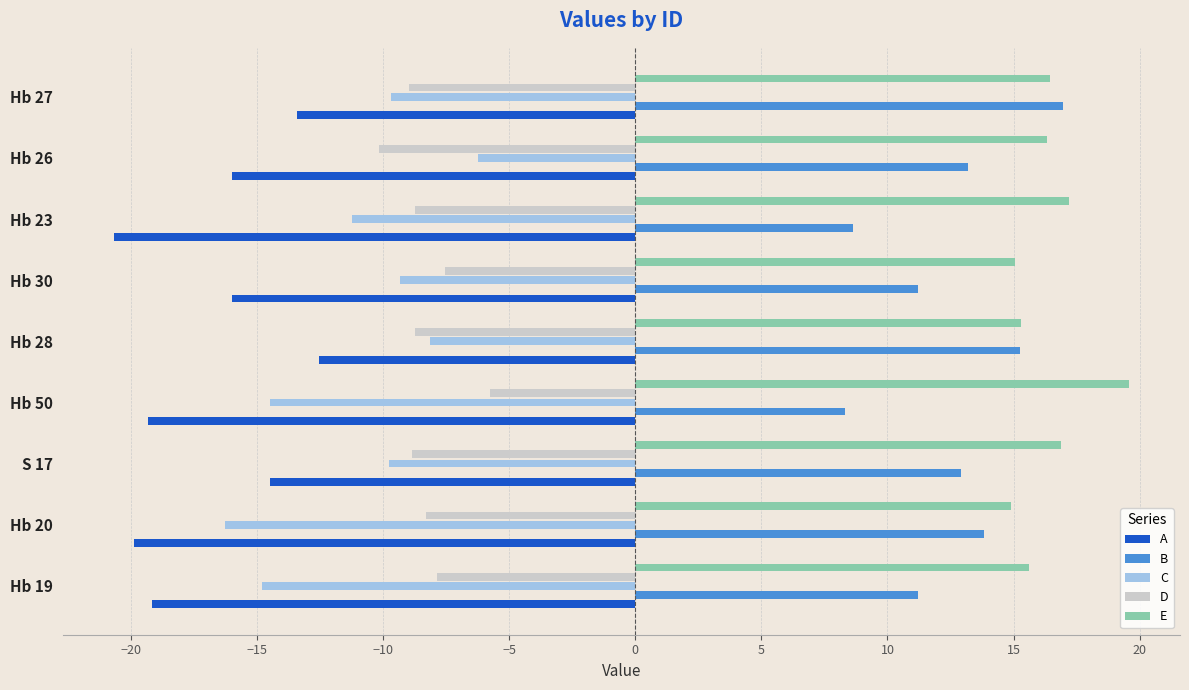

The A series shows -9.1 at Hb 27. True or false?

False